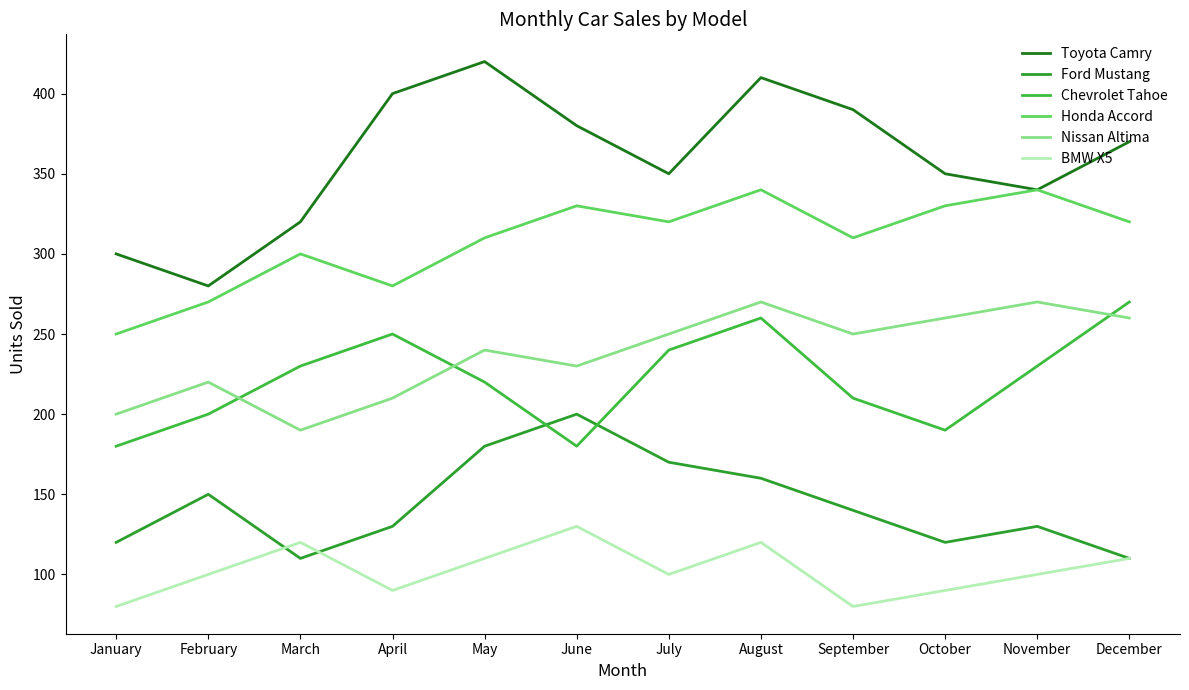

What is the difference between the maximum and minimum values in the Chevrolet Tahoe series?

90